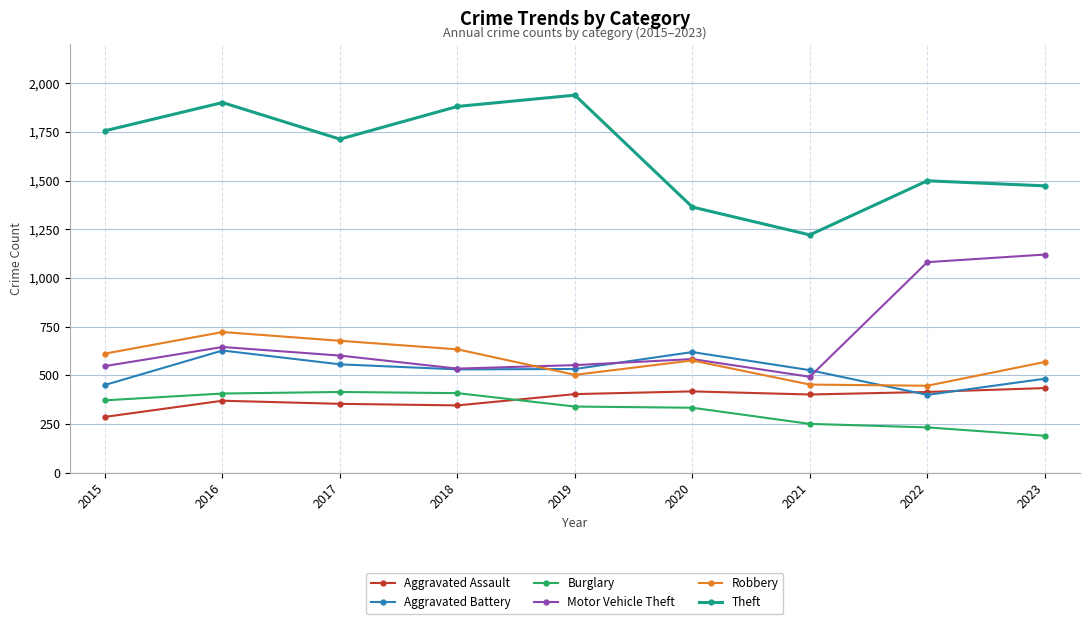

True or false: Theft and Motor Vehicle Theft intersect in this chart.

False